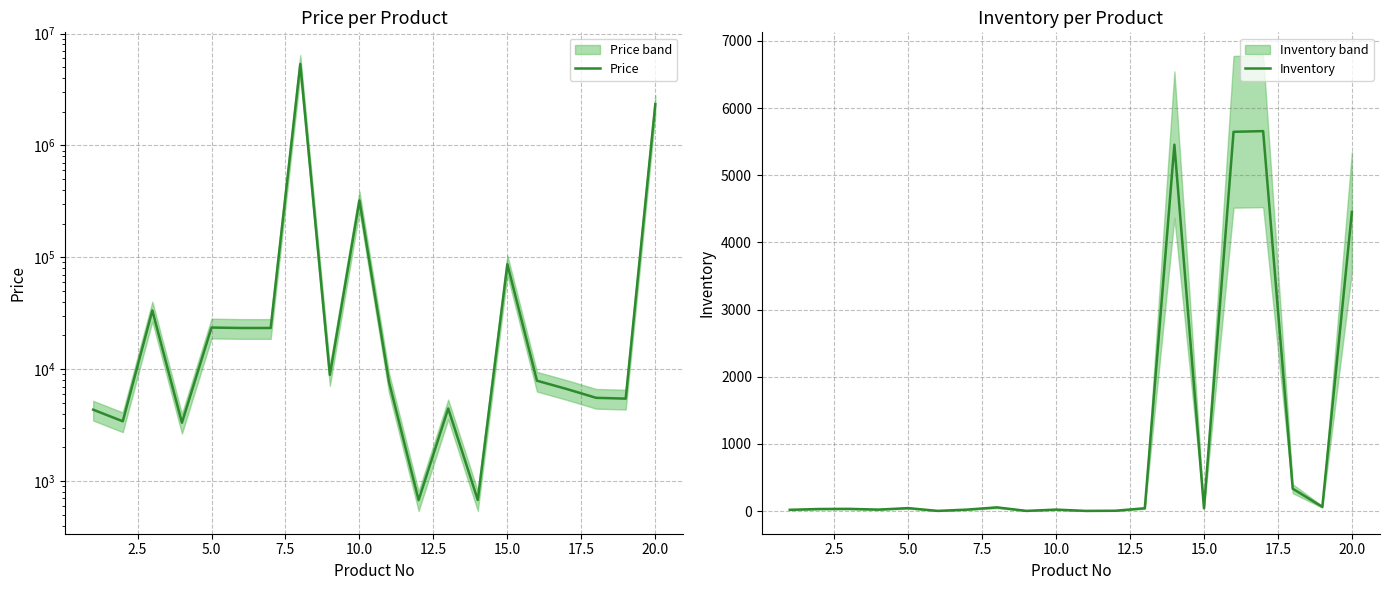

What is the sum of all Inventory values?

21968